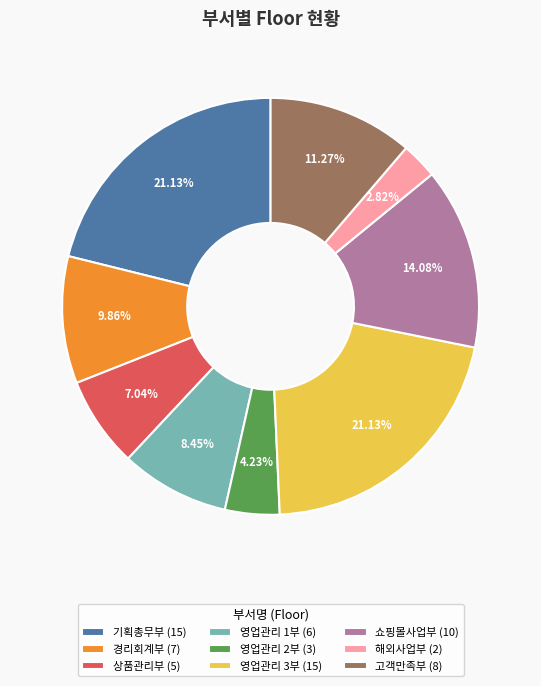

Is it true that 기획총무부 is 21% of the pie?

True